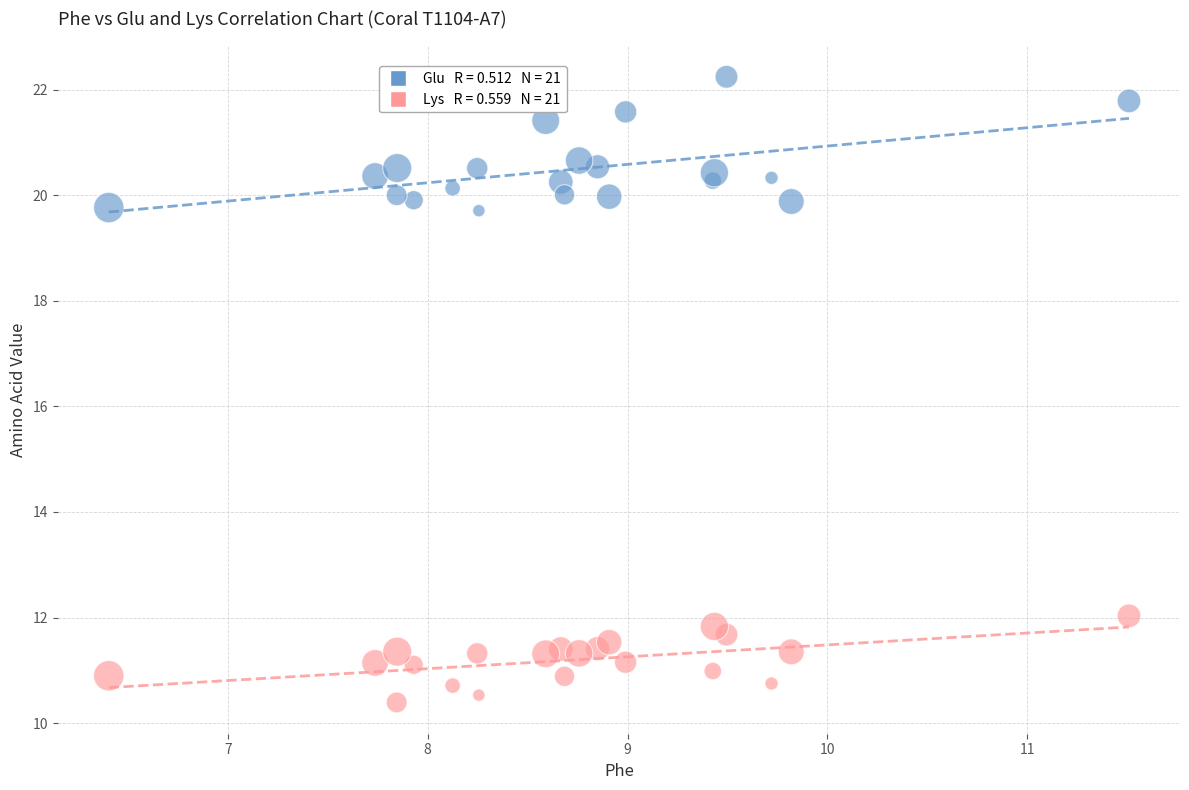

Across all data points, what is the range of X values (max minus min)?

5.1